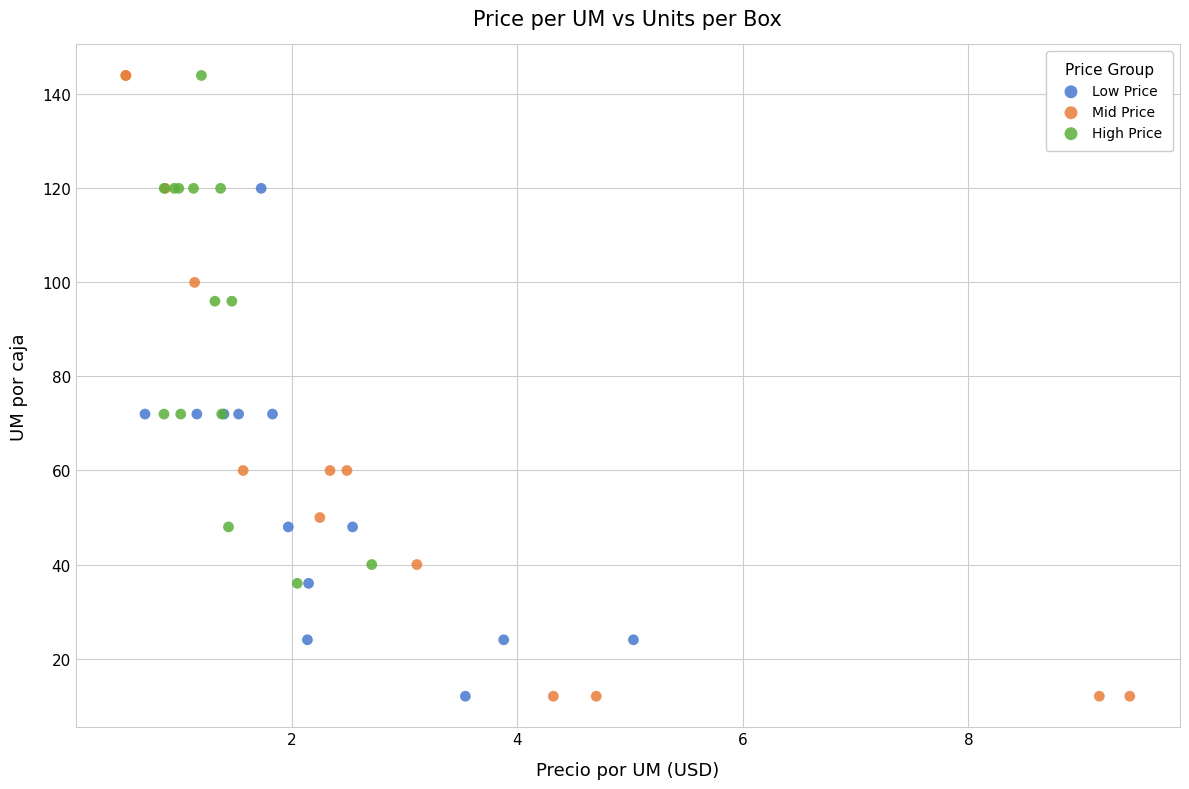

Which series has the largest Y range (max minus min)?

Mid Price